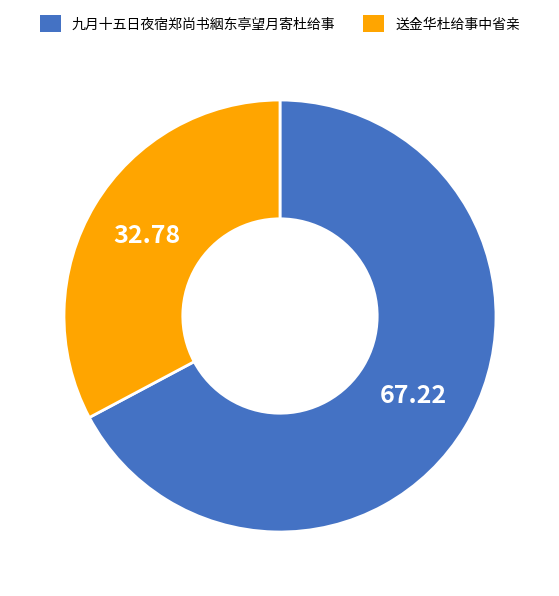

What is the ratio of the value at 送金华杜给事中省亲 to the value at 九月十五日夜宿郑尚书絪东亭望月寄杜给事?

0.5